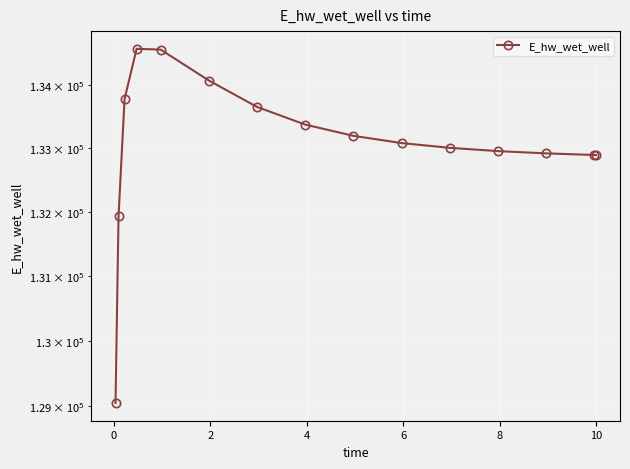

What is the minimum value shown in the chart?

129048.6